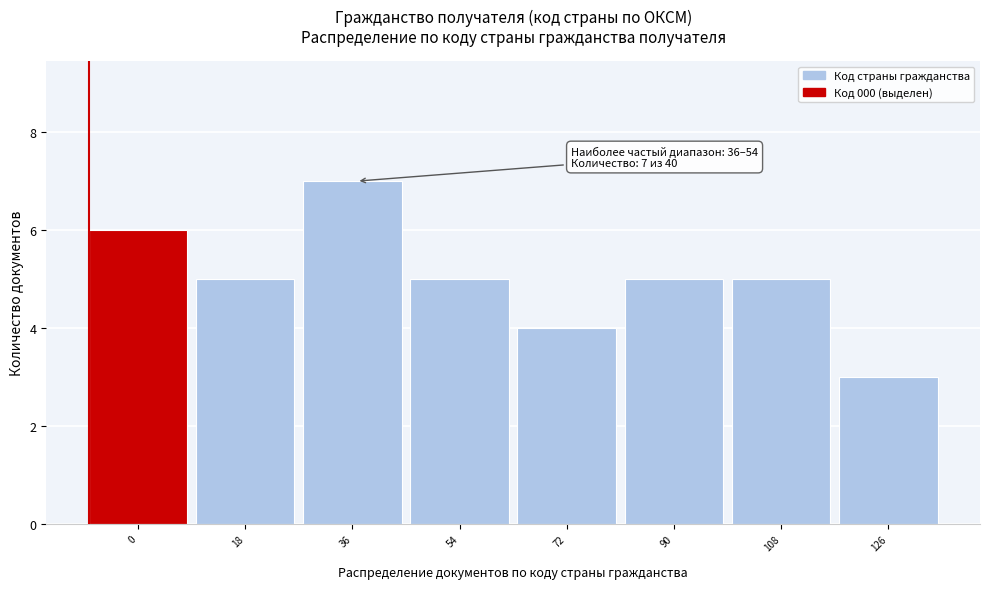

Reading right to left, extract all data points from this chart.

126=3	108=5	90=5	72=4	54=5	36=7	18=5	0=6